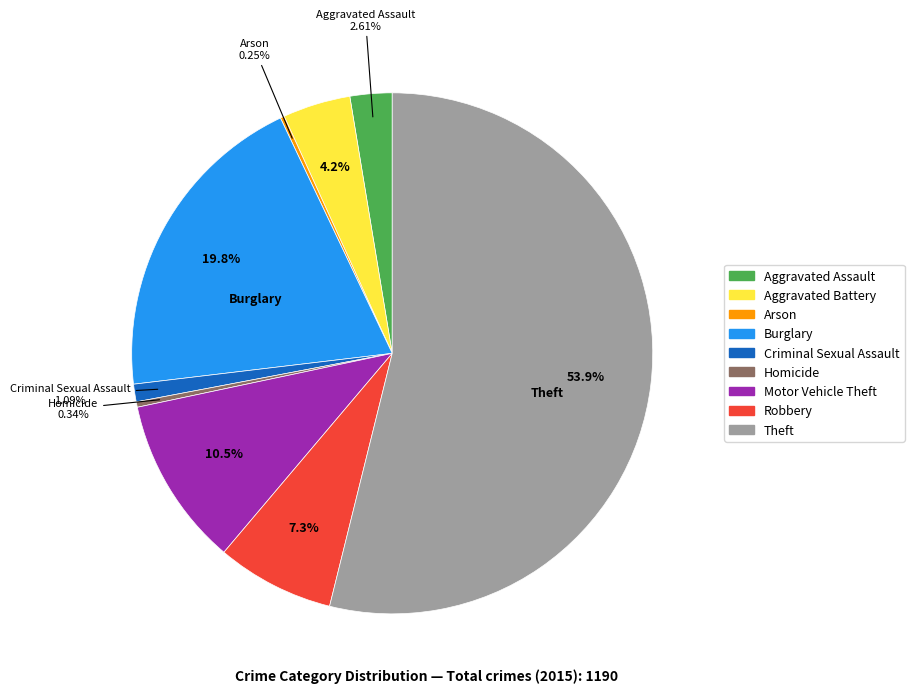

To the nearest percent, what is the difference between the largest and smallest slice percentages?

54%